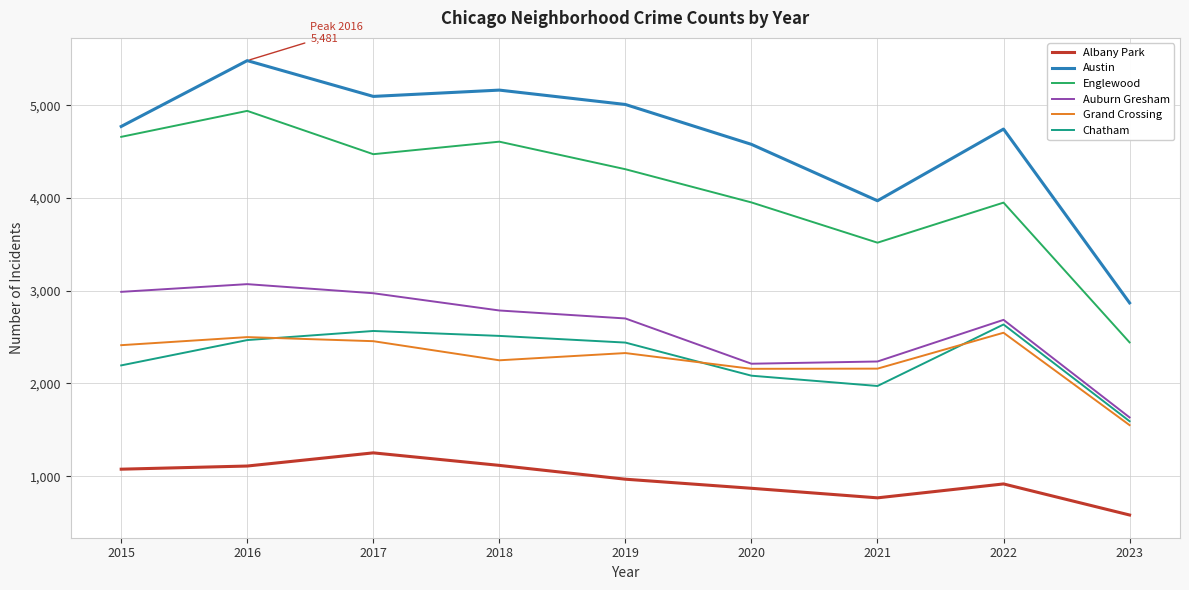

True or false: Grand Crossing has a value of 1251 at 2021.

False